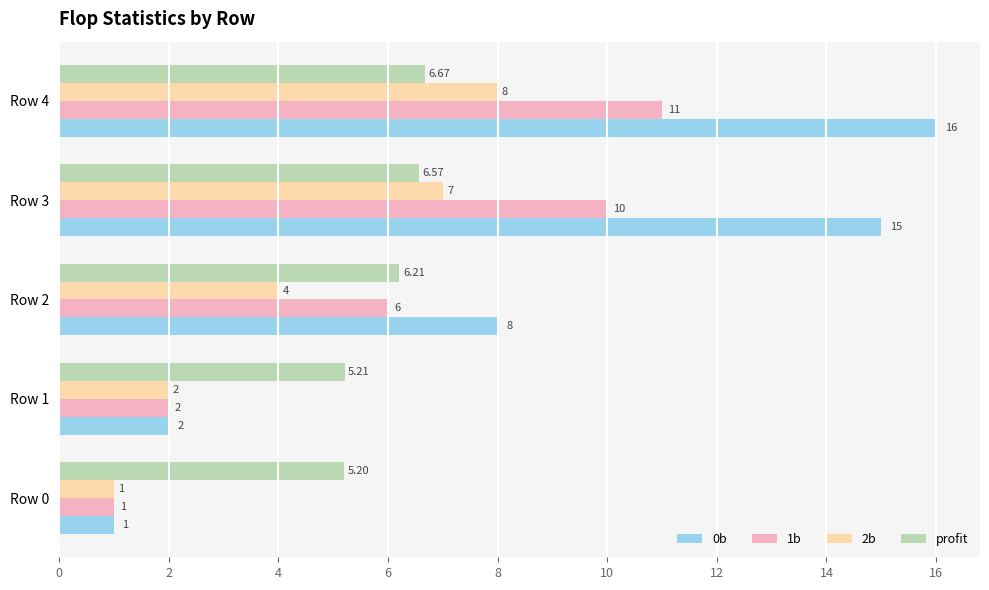

What is the difference between the maximum and minimum values in the 0b series?

15.0